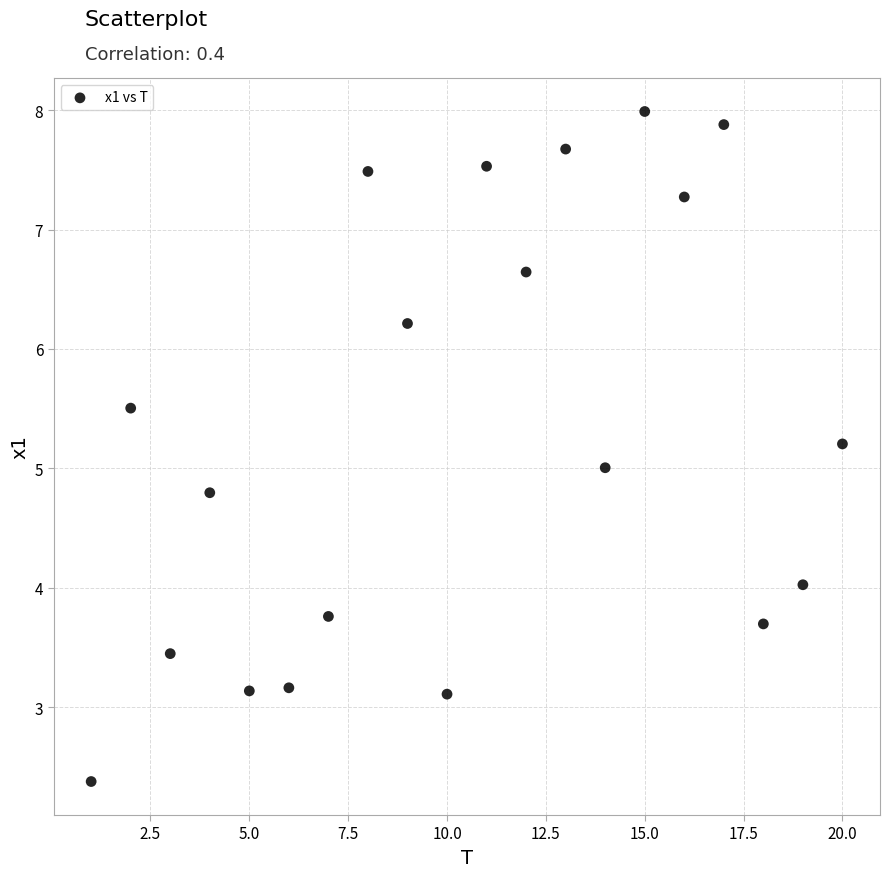

What is the range of Y values (max minus min)?

5.6